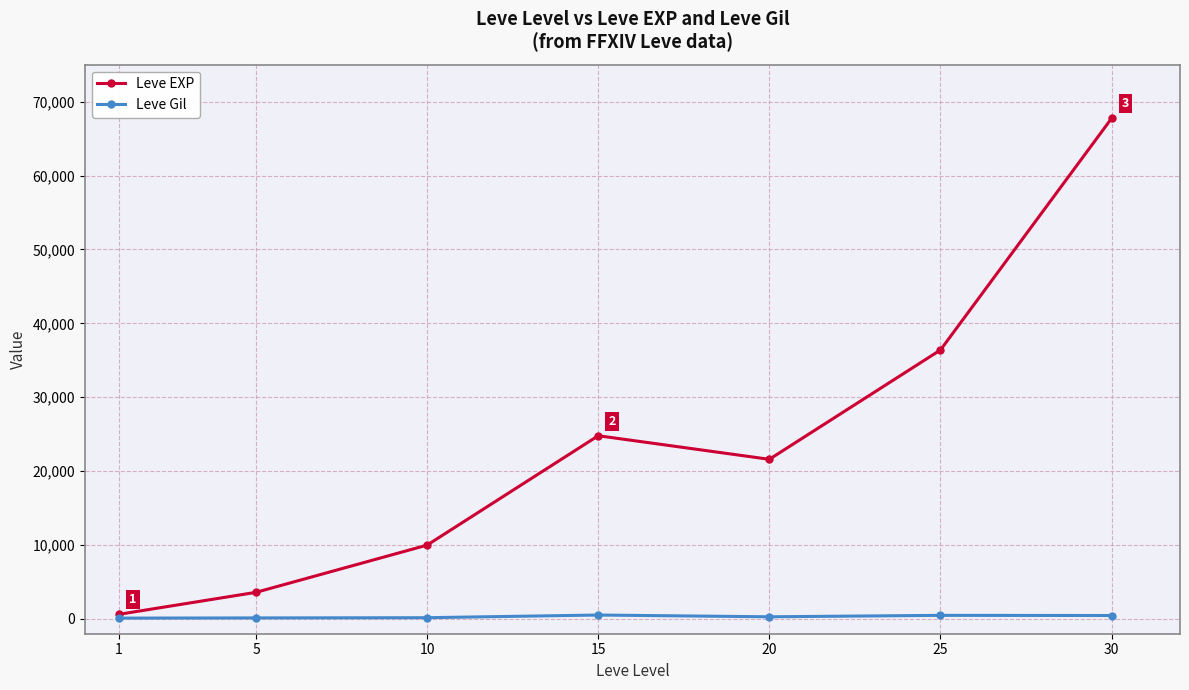

True or false: Leve EXP has more than 1 interior local peaks.

False